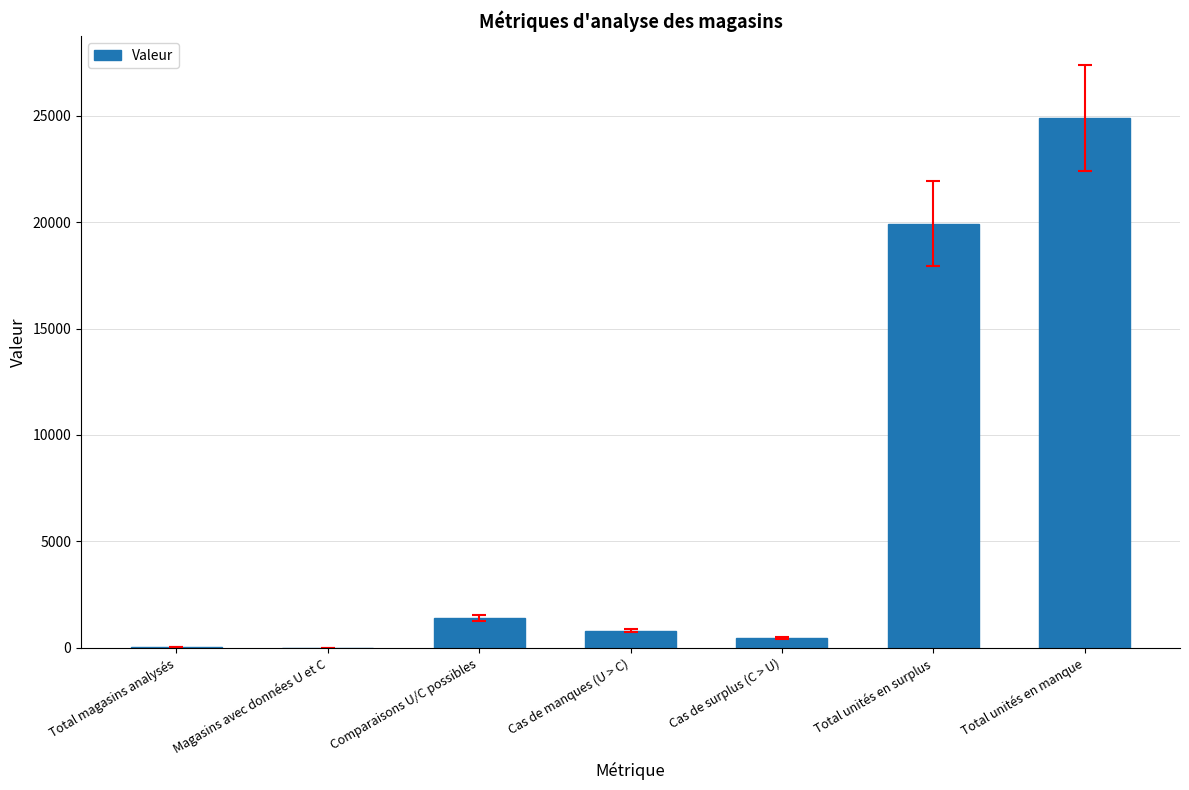

The chart shows a value of 806 at Cas de manques (U > C). True or false?

True